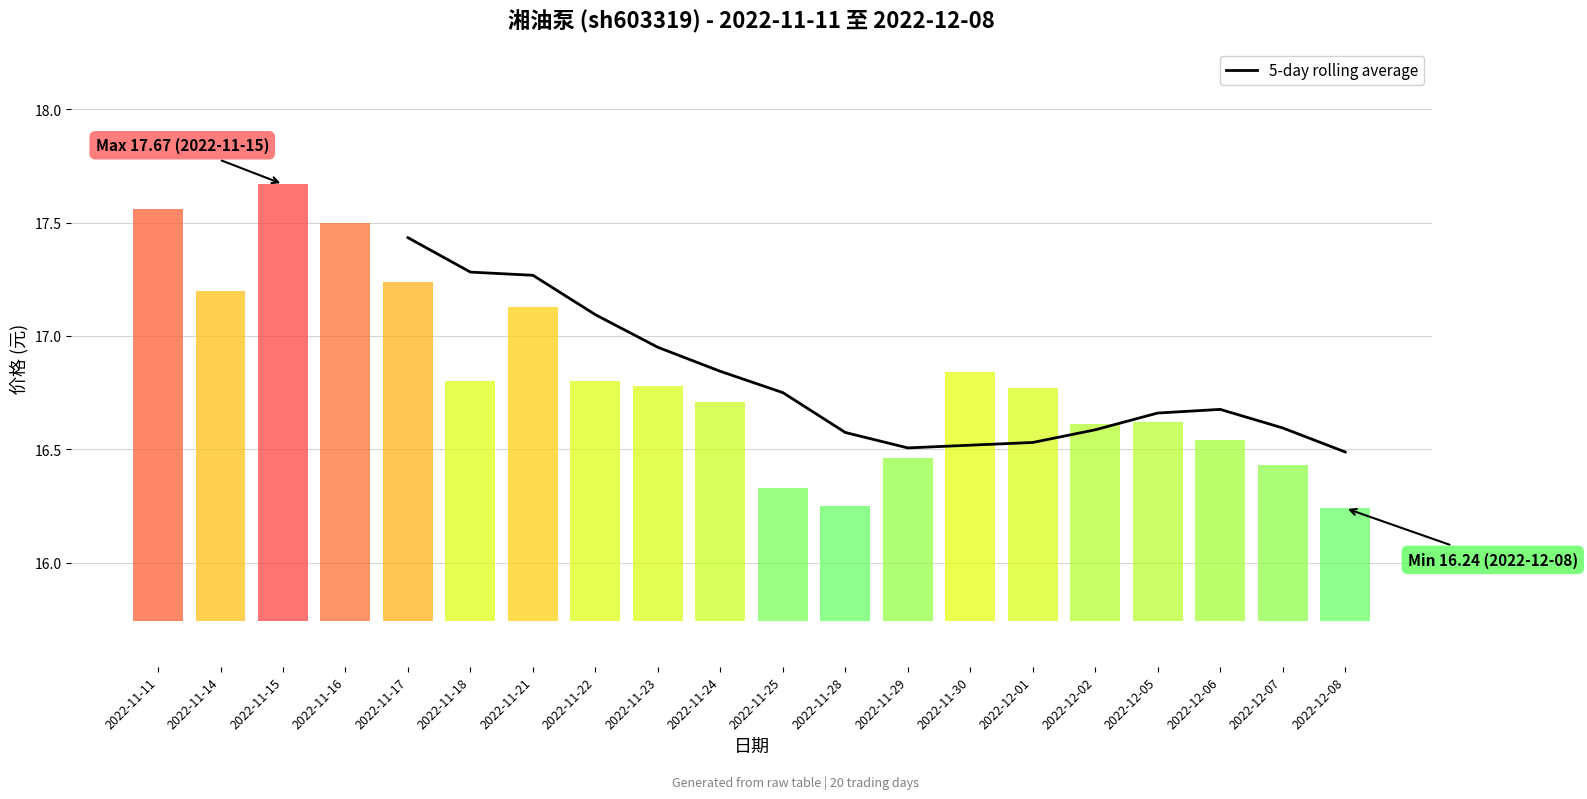

What is the label of the 8th bar from the left?

2022-11-28